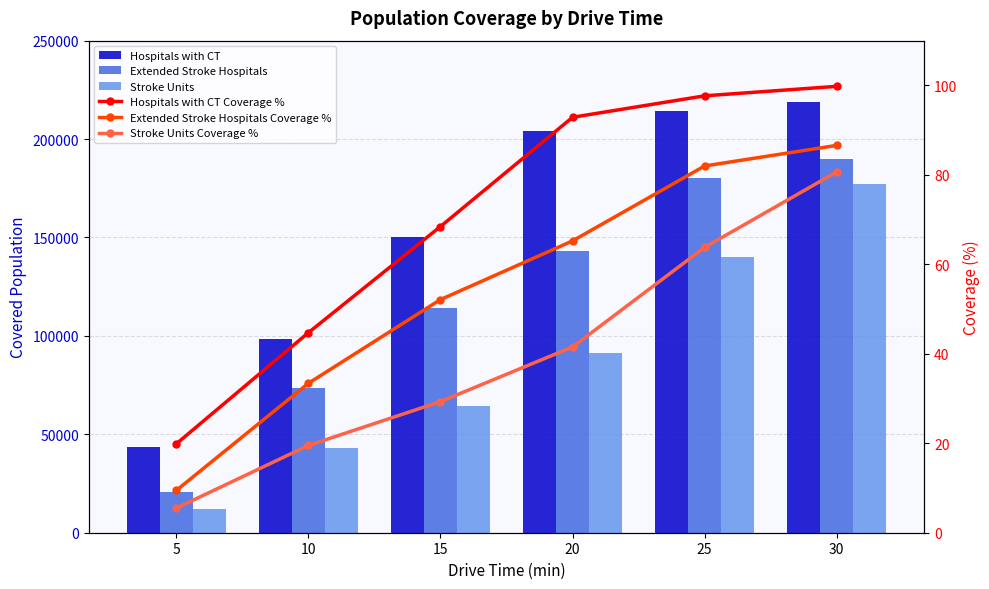

Which series has the largest total across all categories?

Hospitals with CT